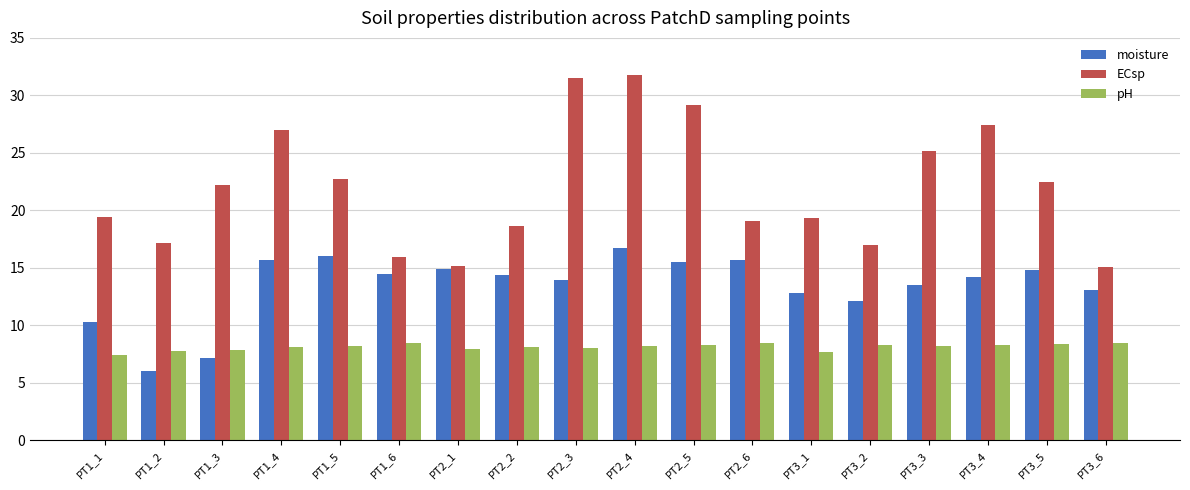

What position from the right is PT1_6?

13